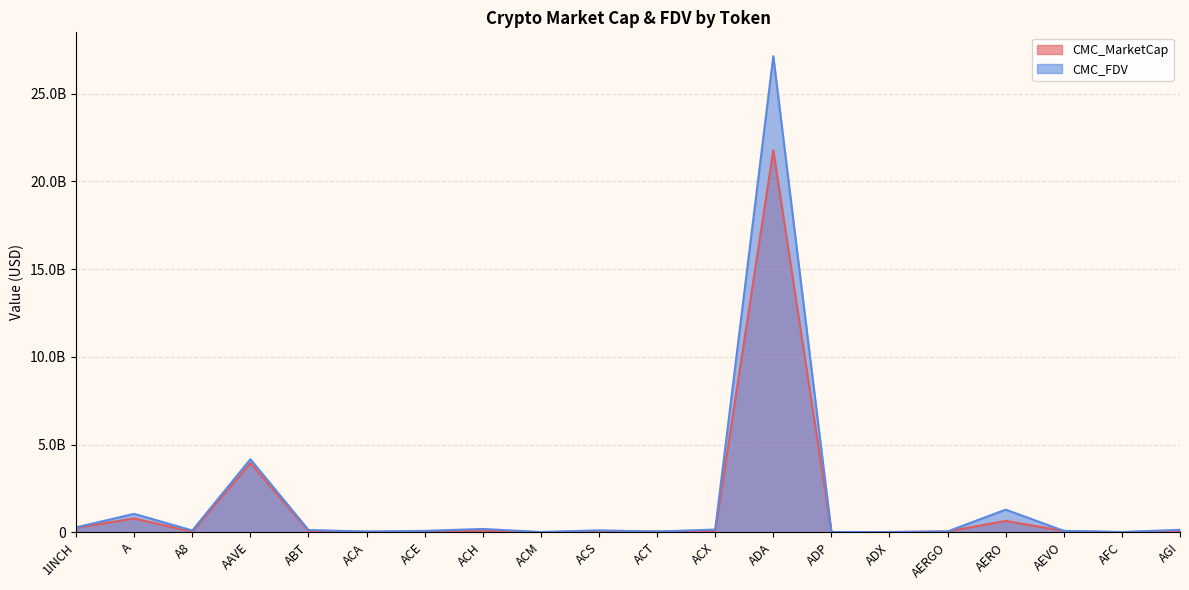

How many lines are shown in the chart?

2